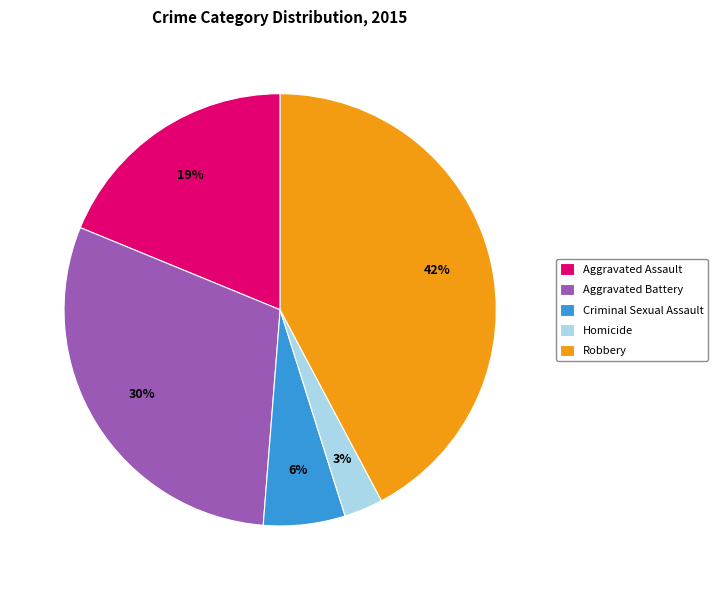

How many segments does this pie chart have?

5